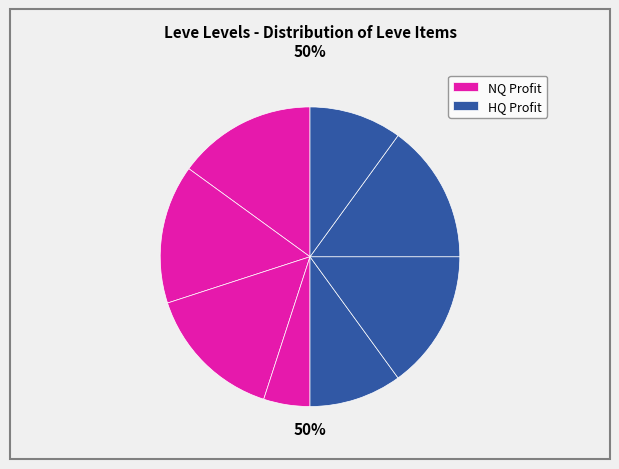

Rank the series by their maximum value, from lowest to highest.

HQ Profit, NQ Profit